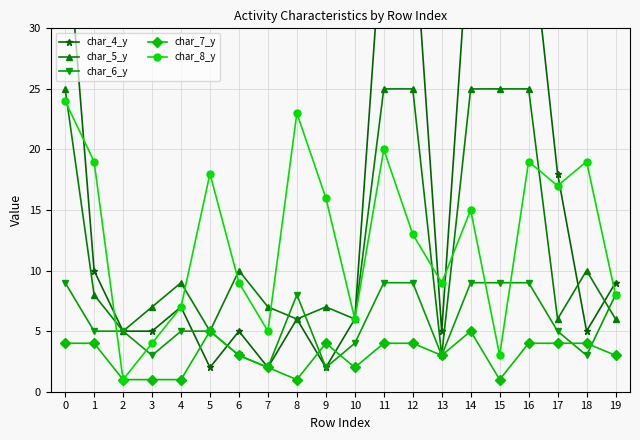

True or false: char_5_y and char_7_y cross at least once.

False